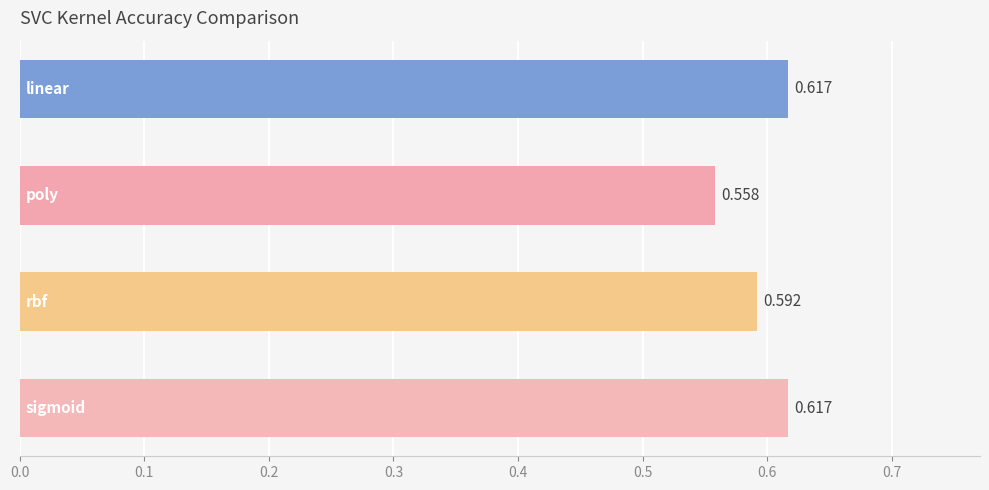

How many values are between 0 and 1?

4